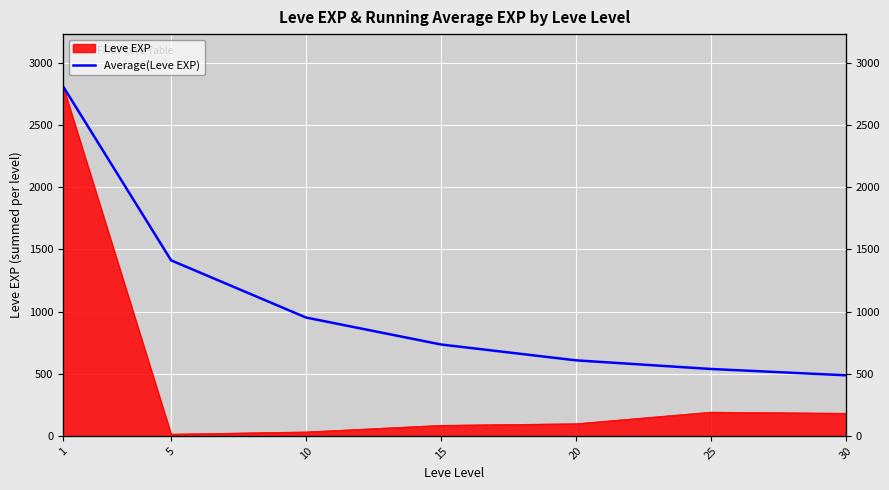

The value at 5 is 2250.0. True or false?

False